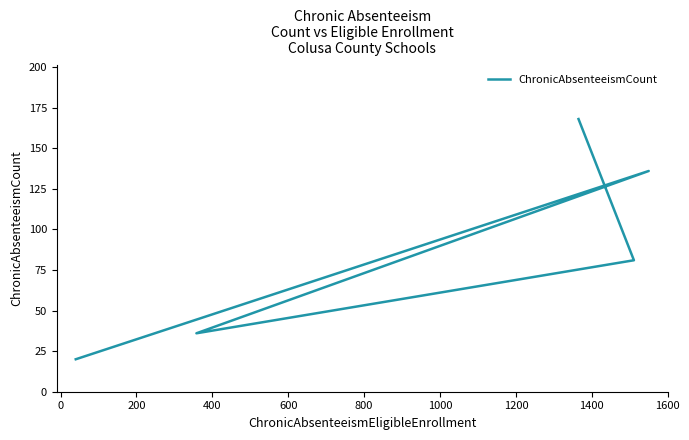

What is the change in value from 0 to 400?

-55